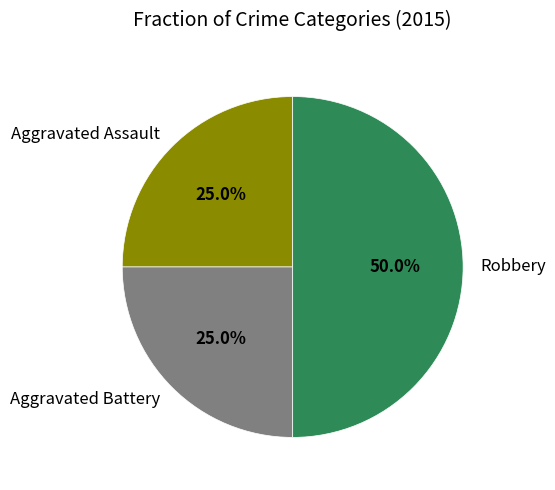

Which slice is the largest?

Robbery